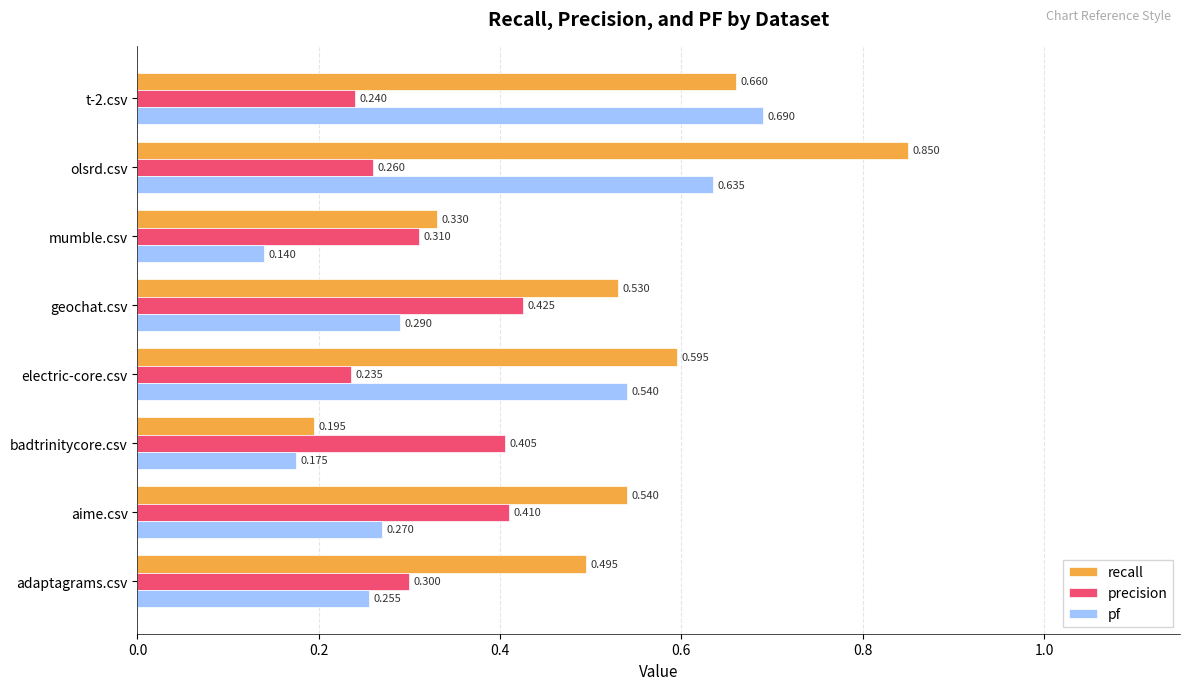

At which label does pf reach its peak?

t-2.csv